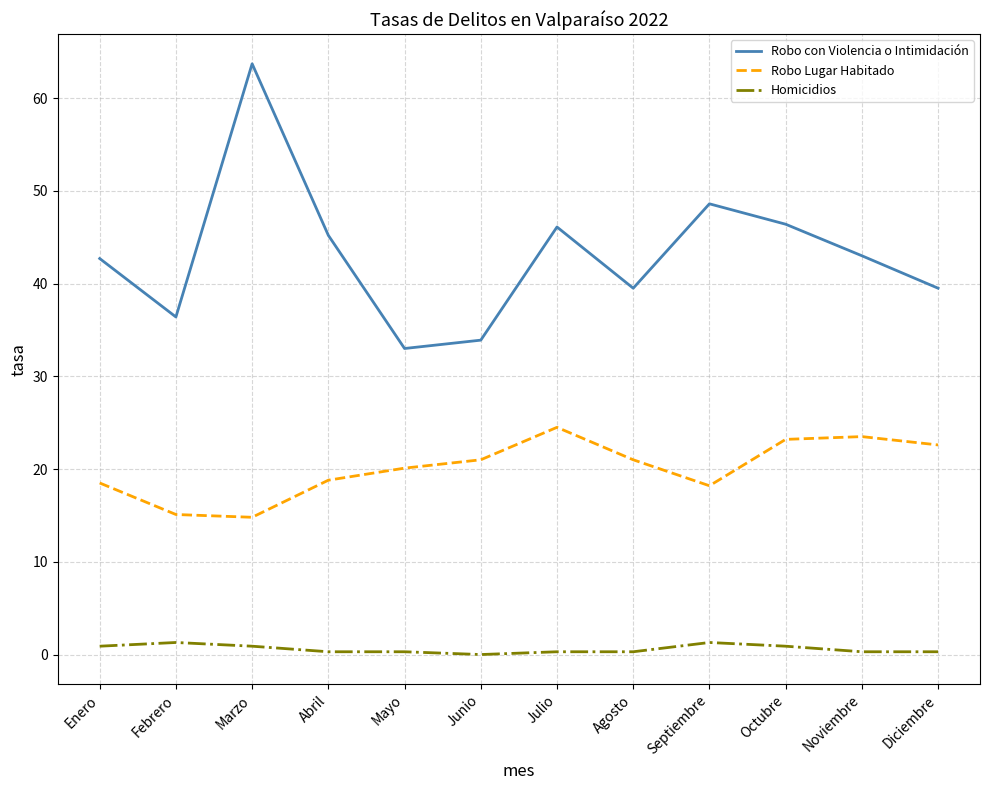

In Robo Lugar Habitado, how many points are lower than both neighbors (excluding endpoints)?

2